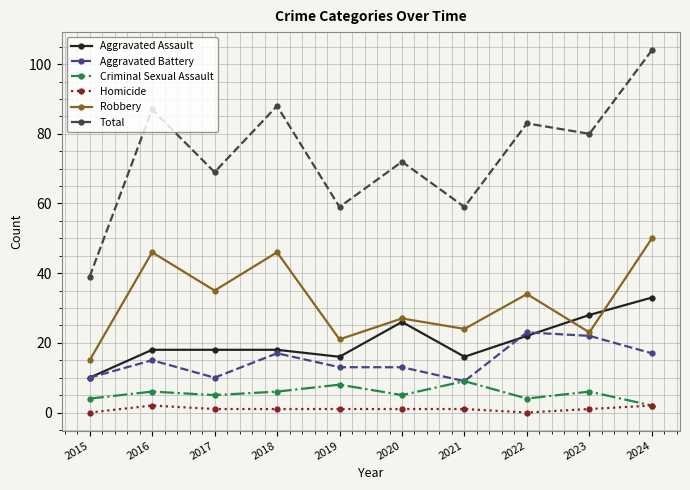

Which series has the largest range (max minus min)?

Total